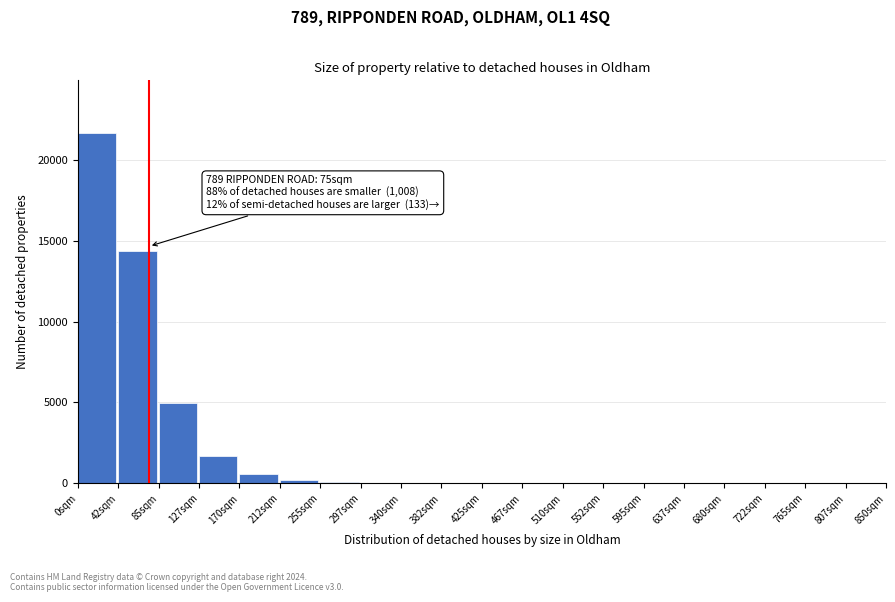

Over which range of the x-axis is the bar tallest?

0.0 to 42.5